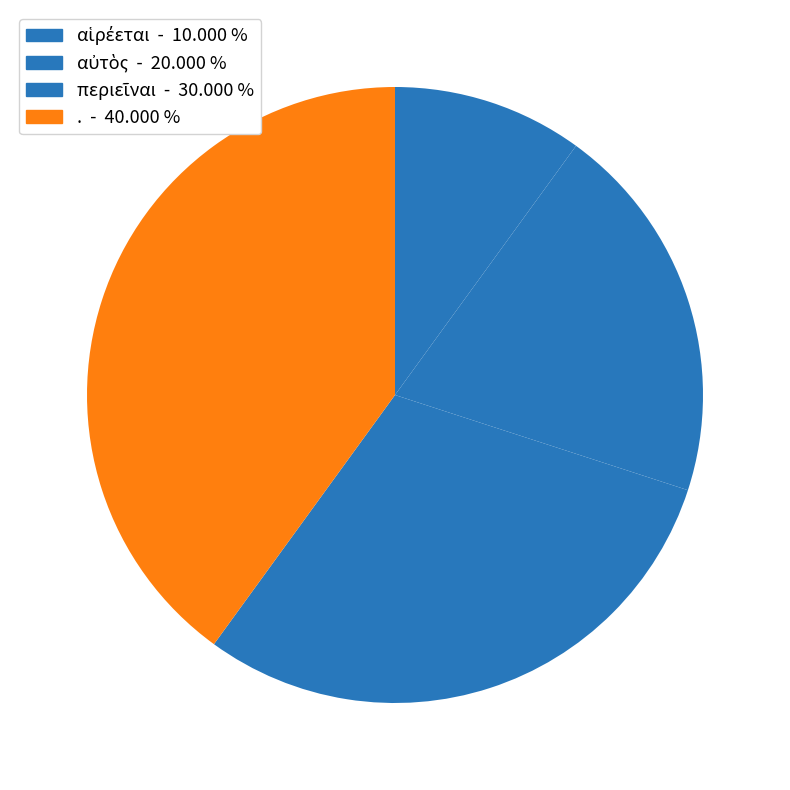

To the nearest percent, what percentage of the pie is .?

40%